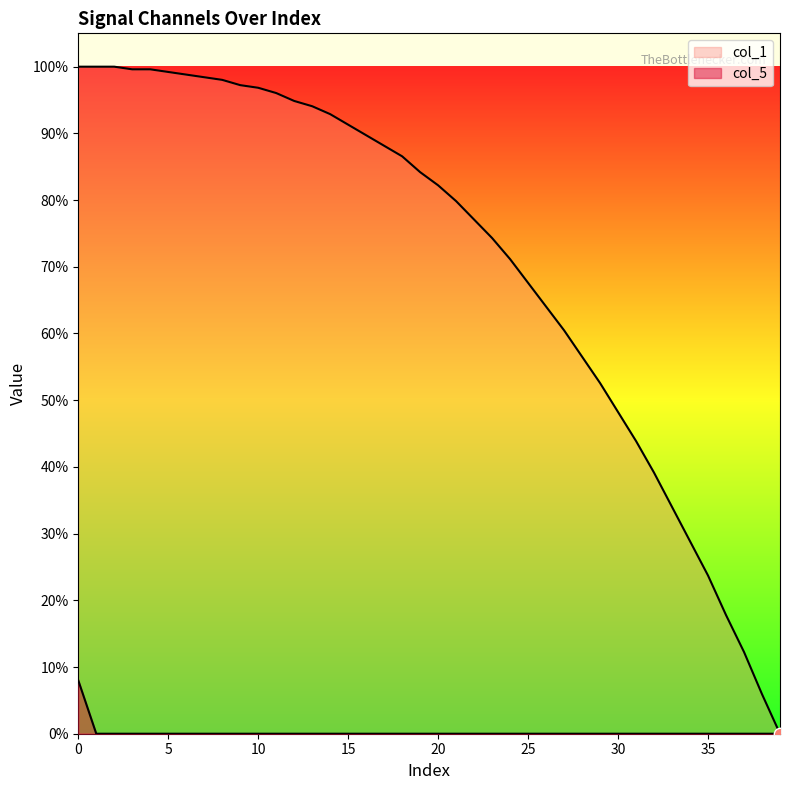

Which series has the widest spread of Y values?

col_1